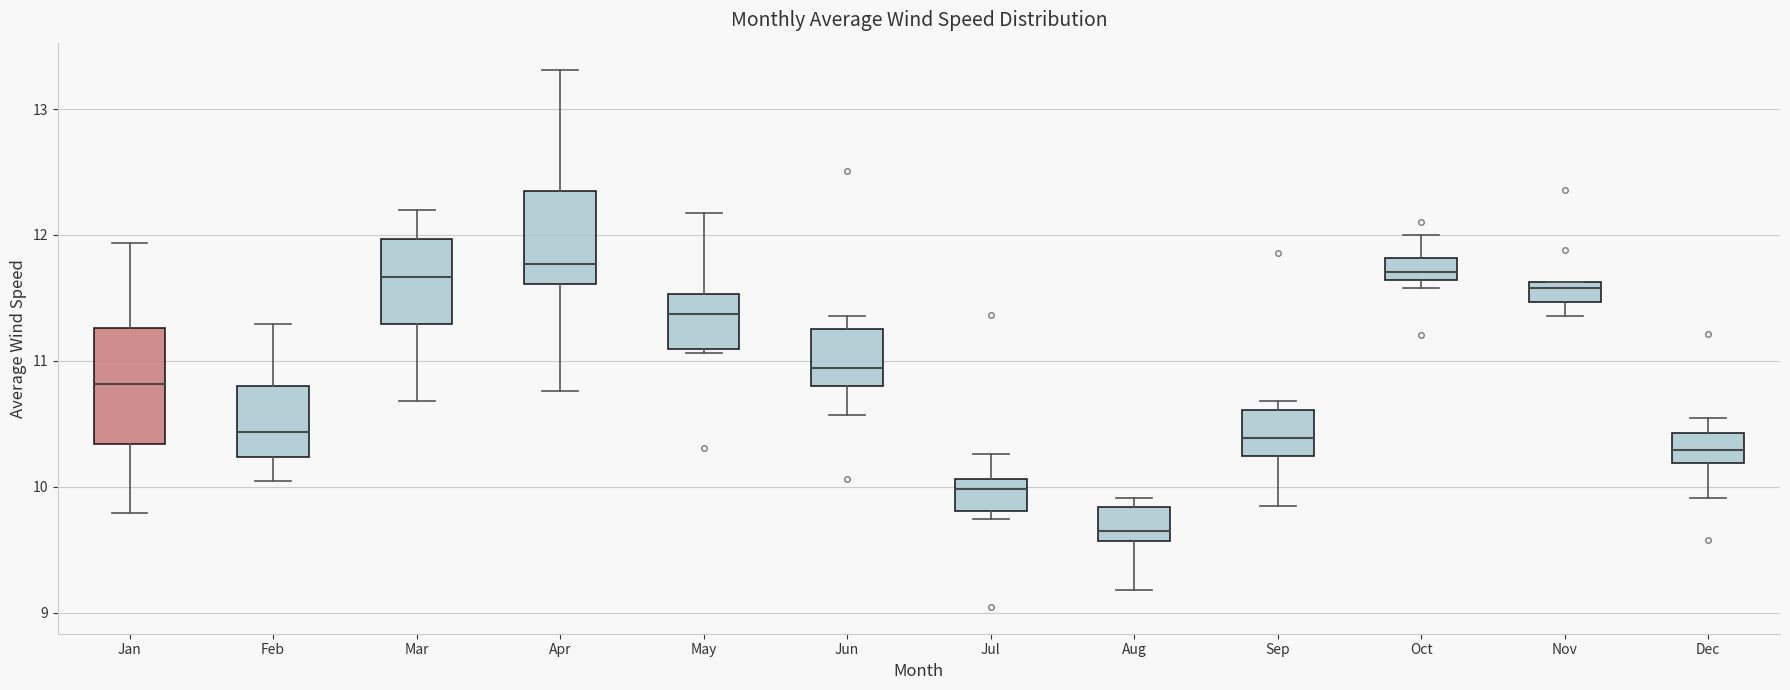

Which box's median line is the lowest?

Aug